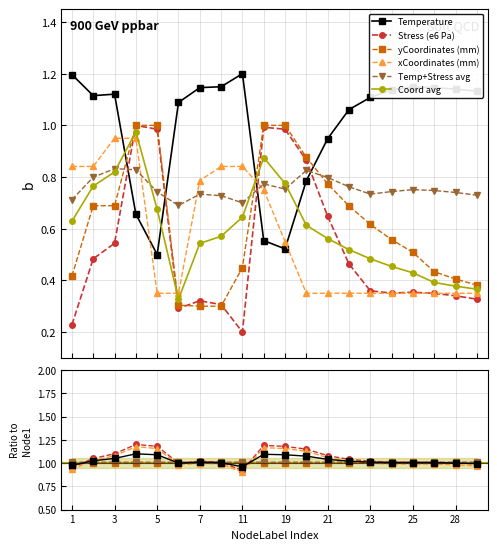

What is the value of the Temp_ratio point at the 15th from the left?

1.0